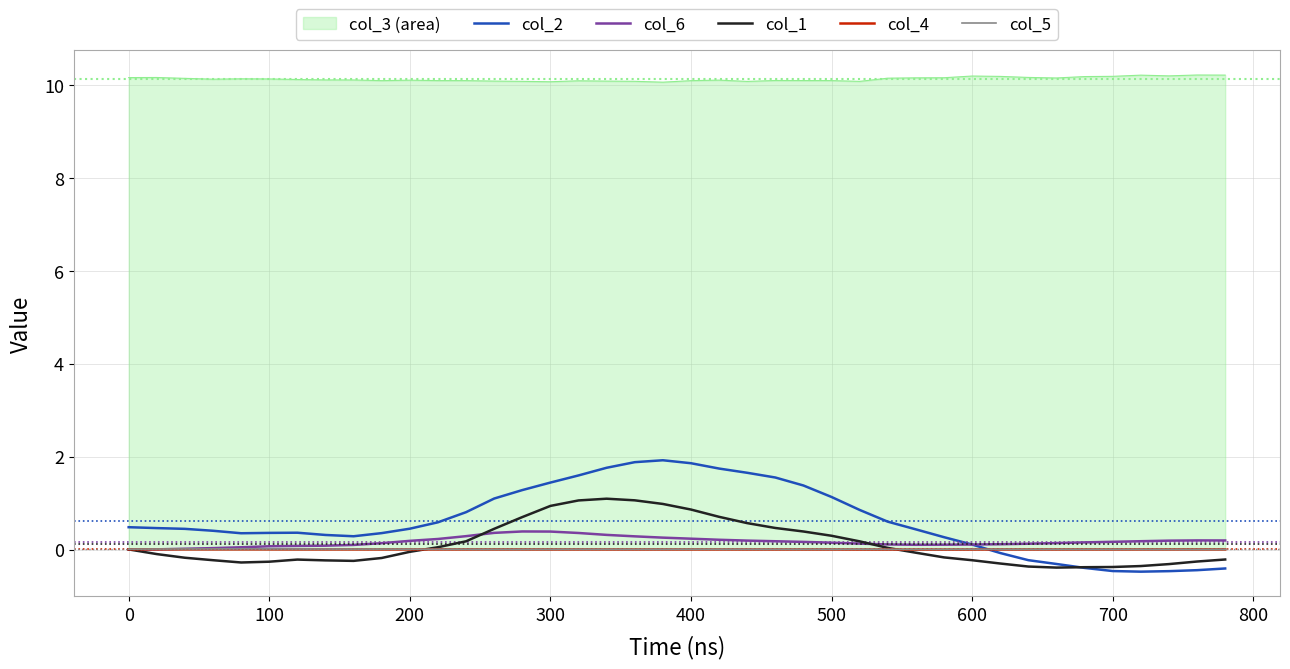

What is the smallest value displayed?

-0.5